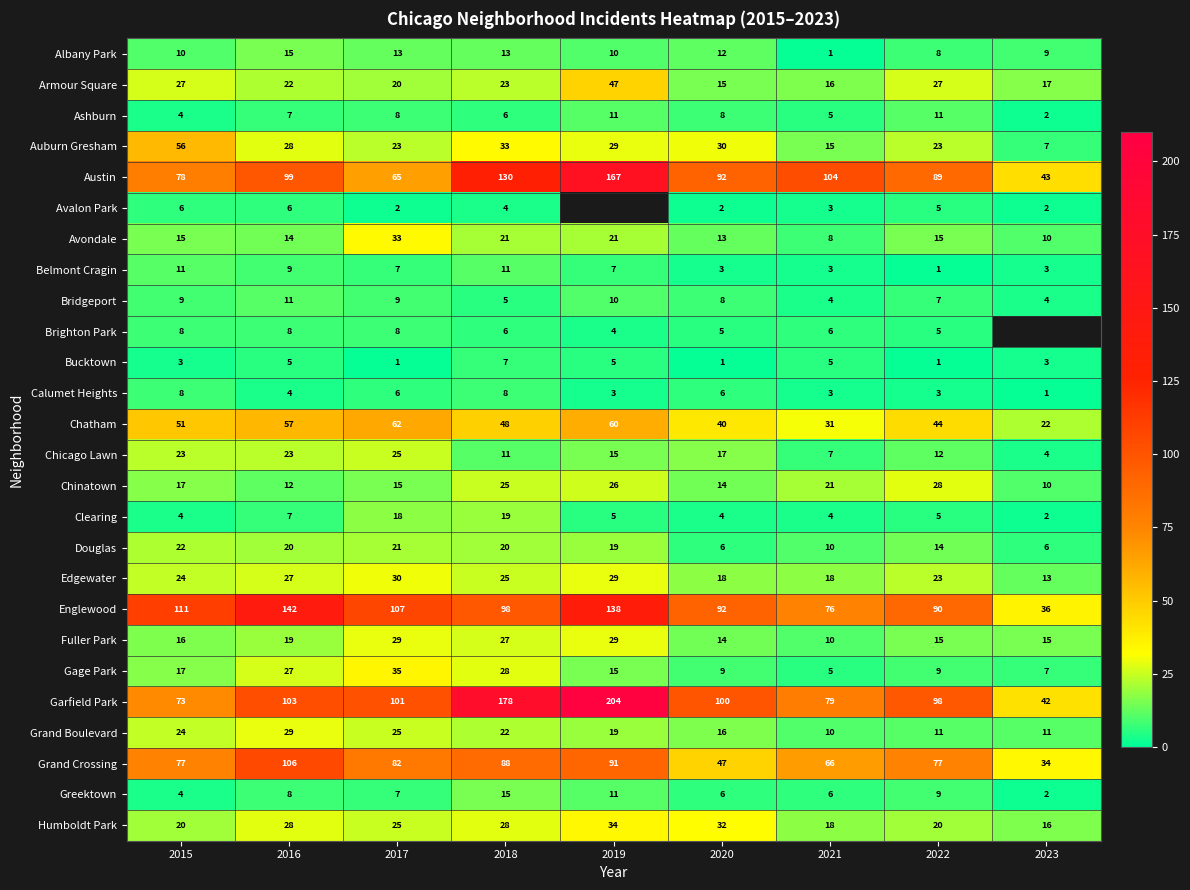

Is the value of Belmont Cragin at 2019 greater than the value of Grand Crossing at 2020?

No